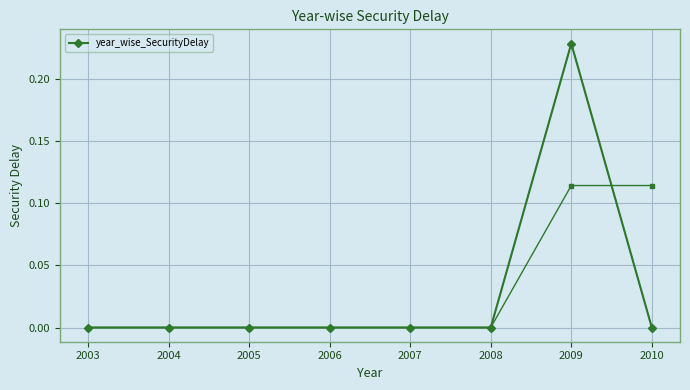

True or false: there are more than 1 points higher than both neighbors.

False